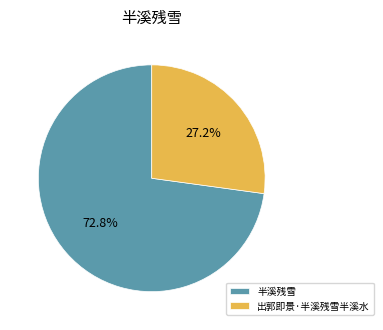

Rank the categories by value from lowest to highest.

出郭即景·半溪残雪半溪水, 半溪残雪